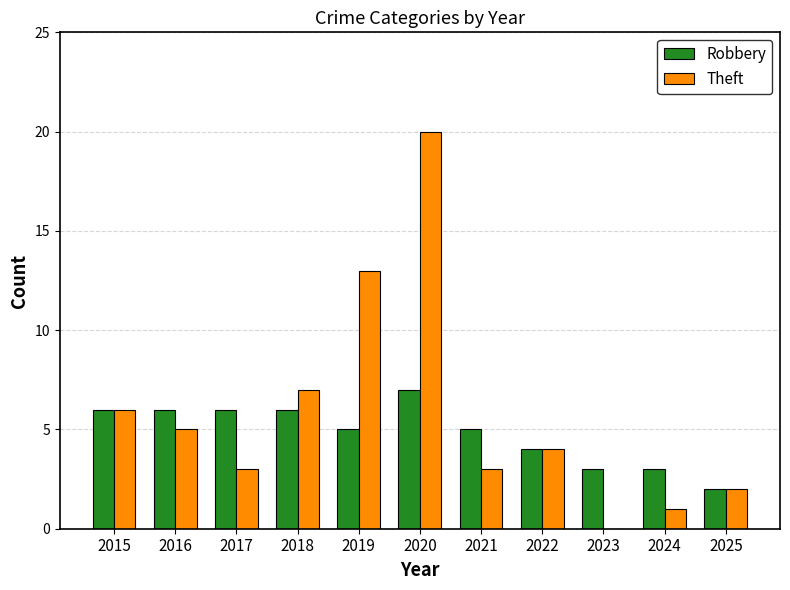

Which series changed the most between 2020 and 2025?

Theft